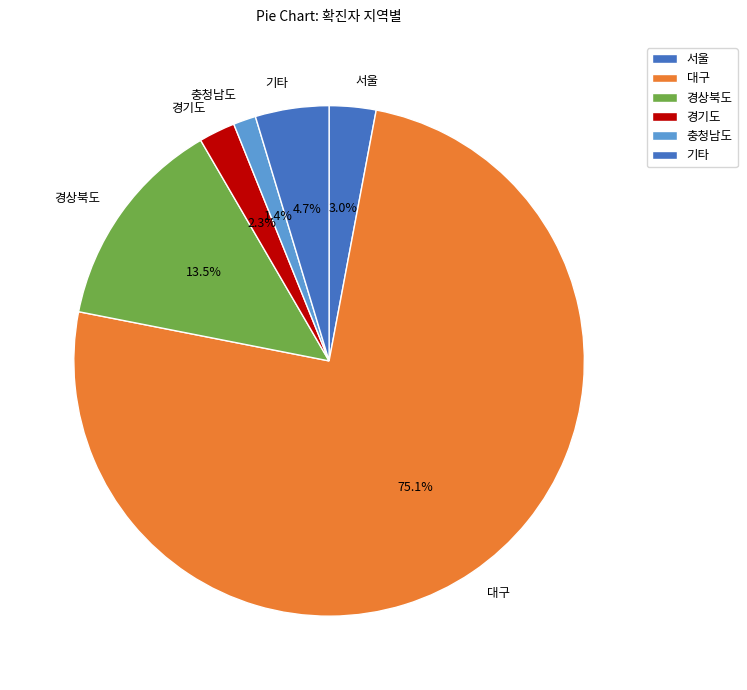

Which has a higher value, 대구 or 충청남도?

대구